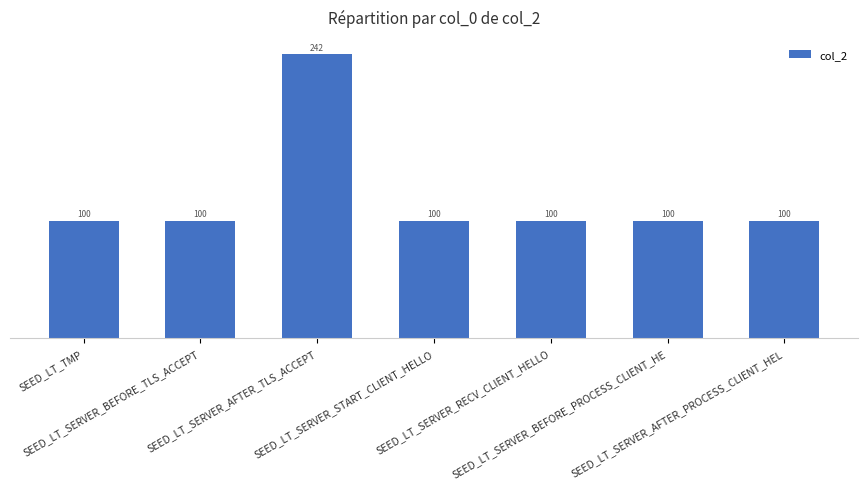

What is the maximum value shown in the chart?

242